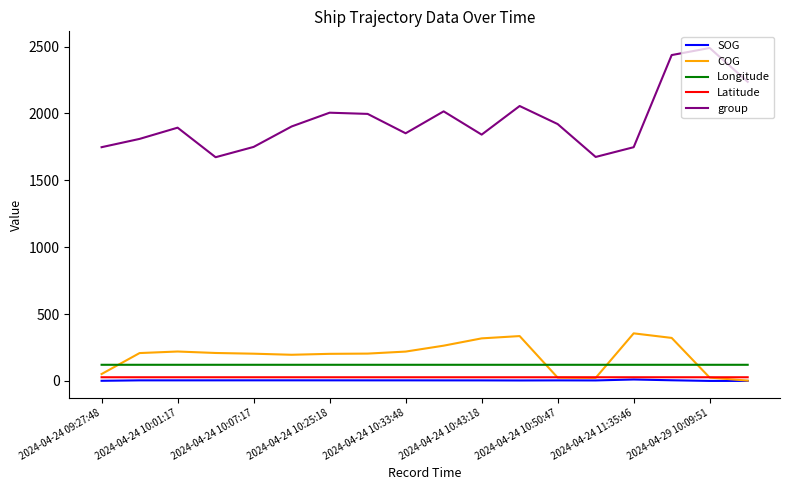

True or false: Latitude and Longitude intersect in this chart.

False